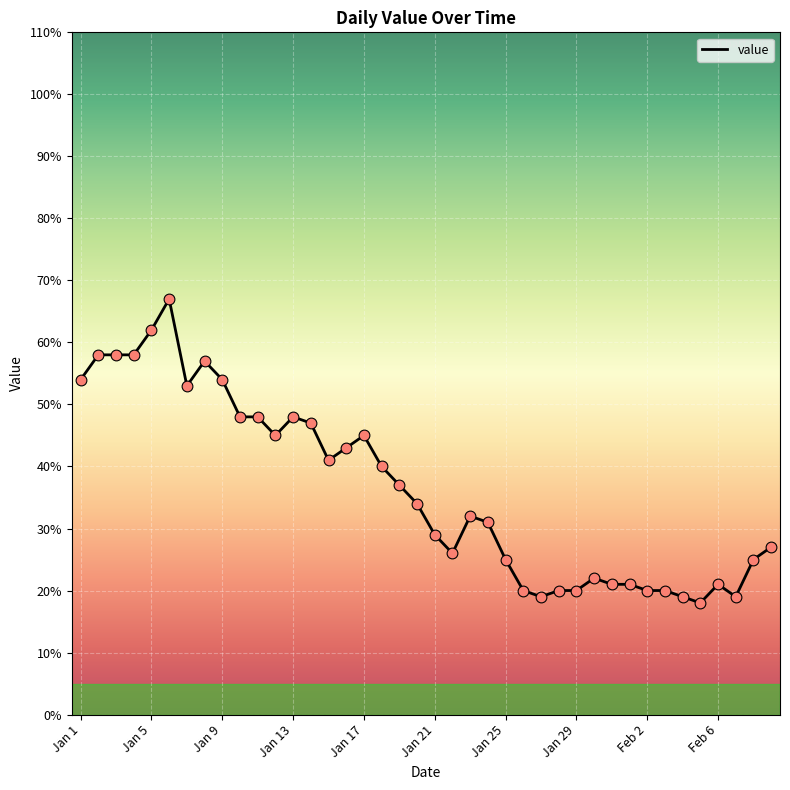

What is the greatest value displayed?

67